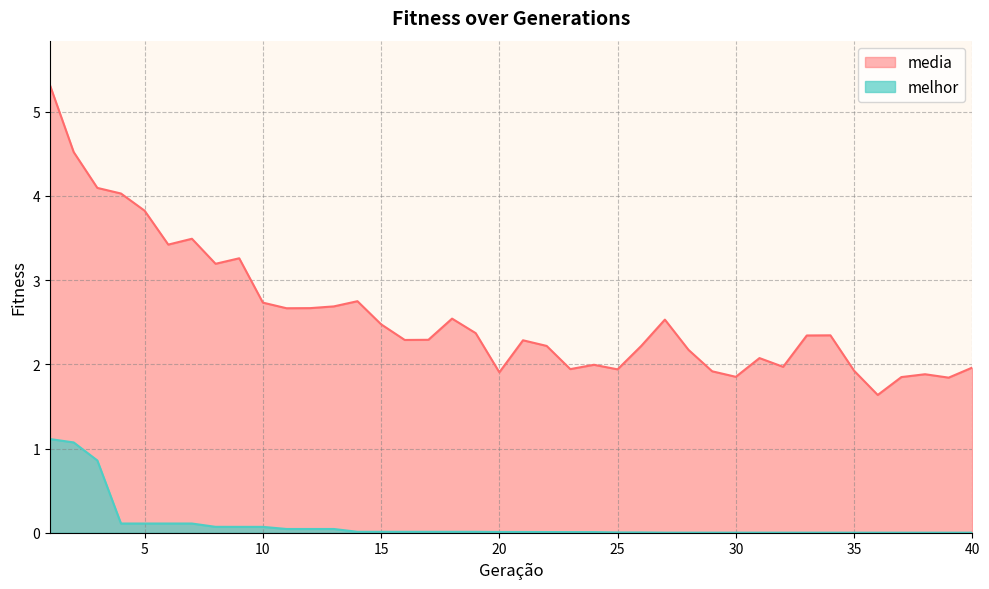

Reading left to right, what are all the values shown in this chart?

melhor: 1.1	1.1	0.9	0.1	0.1	0.1	0.1	0.1	0.1	0.1	0.0	0.0	0.0	0.0	0.0	0.0	0.0	0.0	0.0	0.0	0.0	0.0	0.0	0.0	0.0	0.0	0.0	0.0	0.0	0.0	0.0	0.0	0.0	0.0	0.0	0.0	0.0	0.0	0.0	0.0
media: 5.3	4.5	4.1	4.0	3.8	3.4	3.5	3.2	3.3	2.7	2.7	2.7	2.7	2.7	2.5	2.3	2.3	2.5	2.4	1.9	2.3	2.2	1.9	2.0	1.9	2.2	2.5	2.2	1.9	1.9	2.1	2.0	2.3	2.3	1.9	1.6	1.8	1.9	1.8	2.0